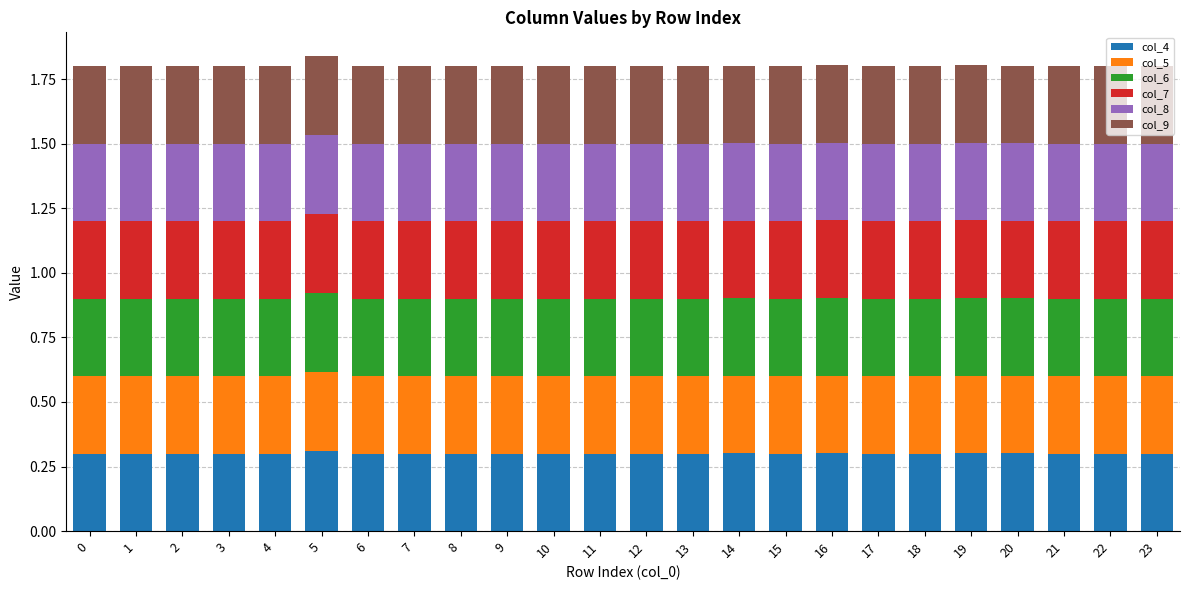

How many bars are there in total?

24